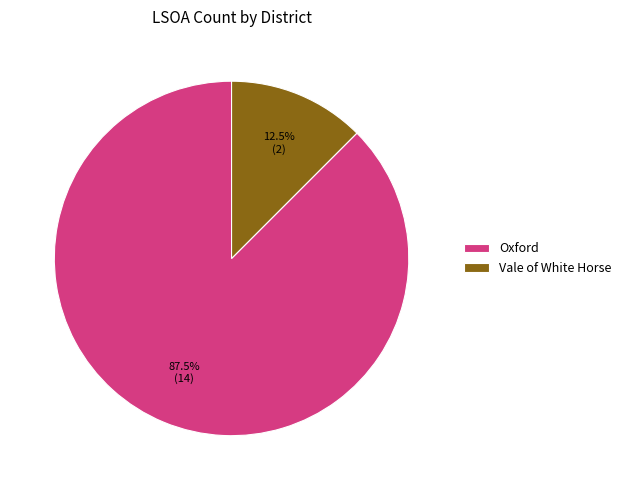

To the nearest percent, what is the difference between the largest and smallest slice percentages?

75%